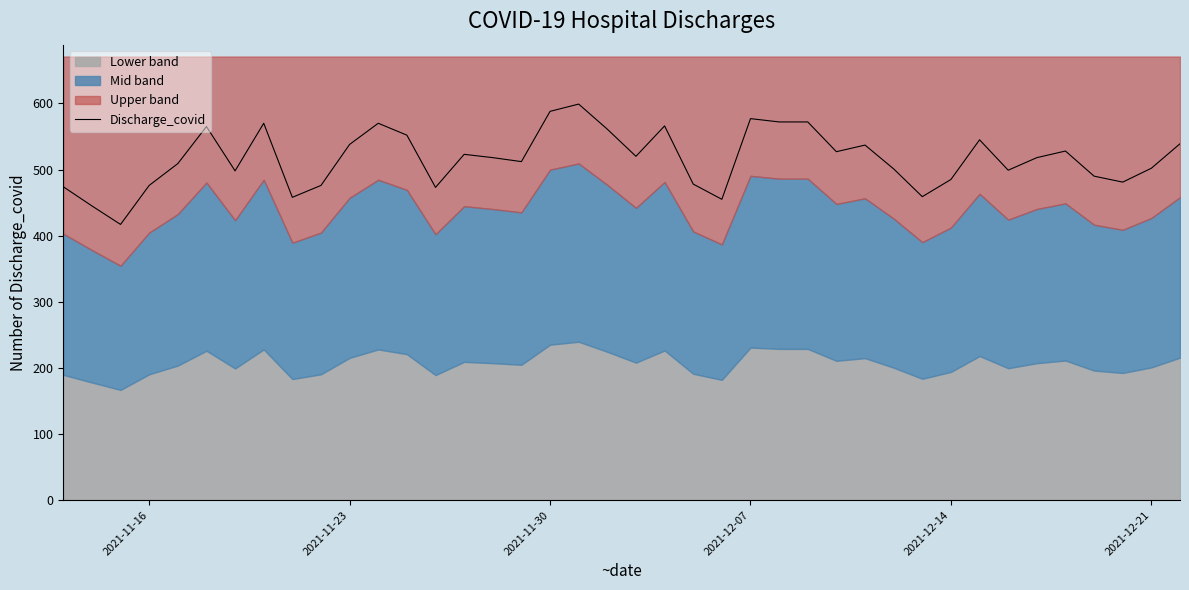

What is the lowest value of the Discharge_covid series?

417